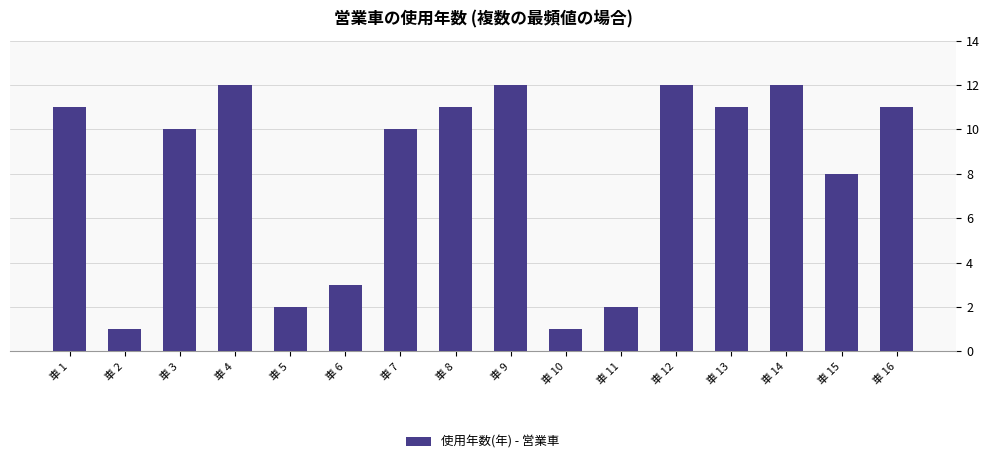

What is the approximate value at 車 1?

11